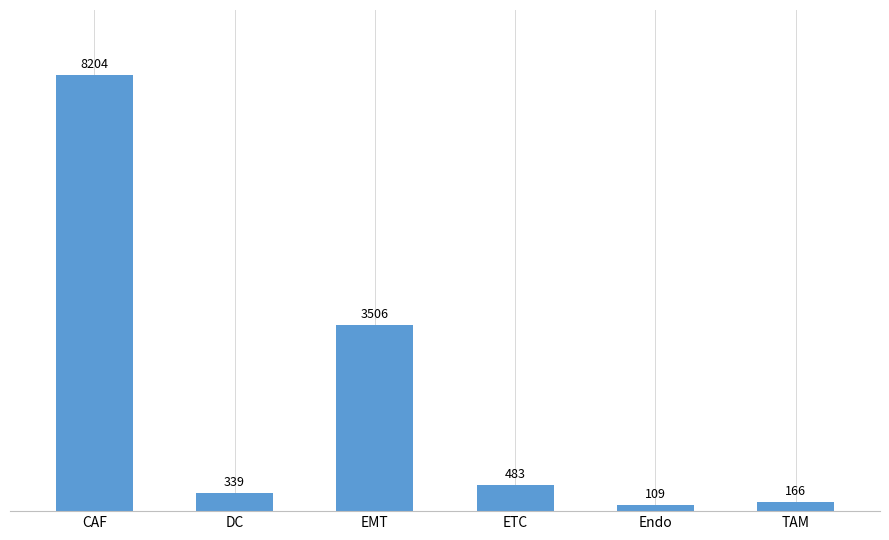

Between EMT and CAF, which is larger?

CAF